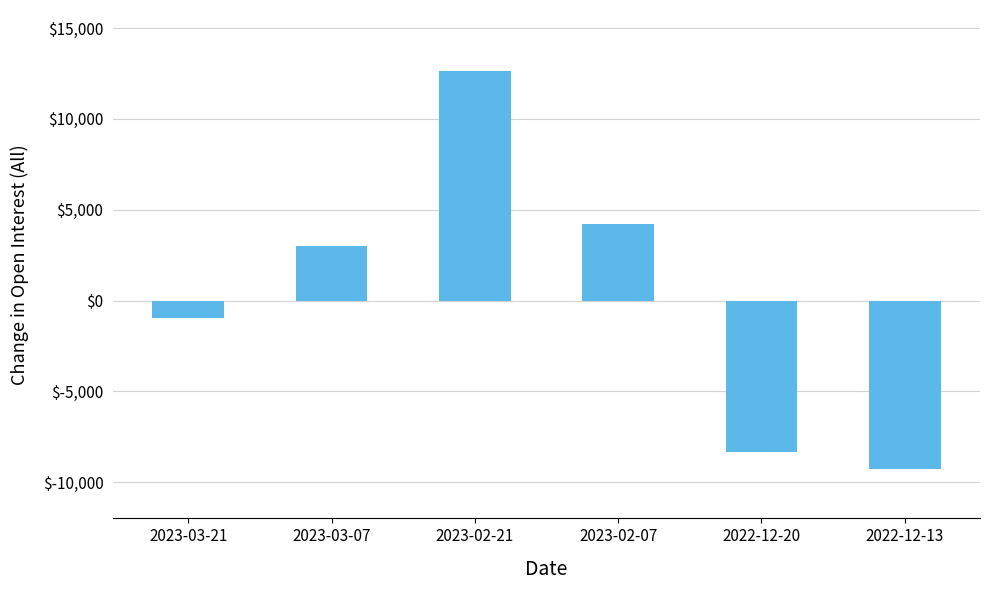

Does the chart contain any negative values?

Yes